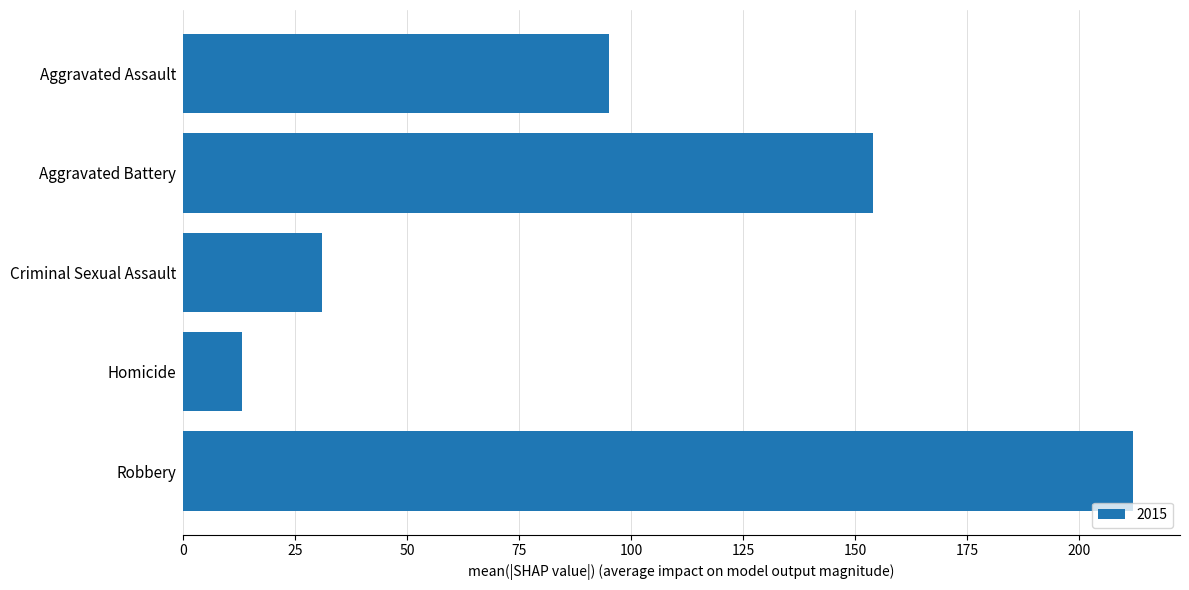

What is the sum of the values at Criminal Sexual Assault and Aggravated Battery?

185